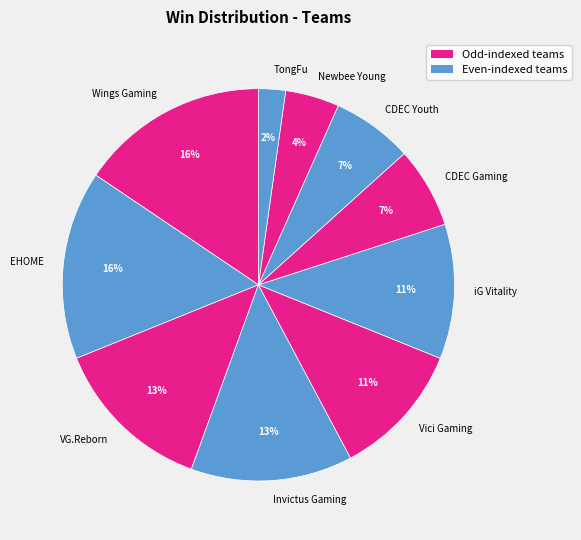

Count the number of slices in the pie.

10